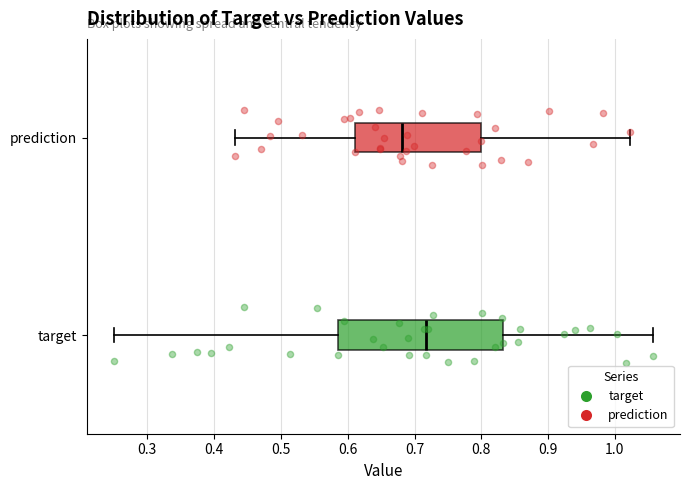

Which box is the widest, from its left edge to its right edge?

target